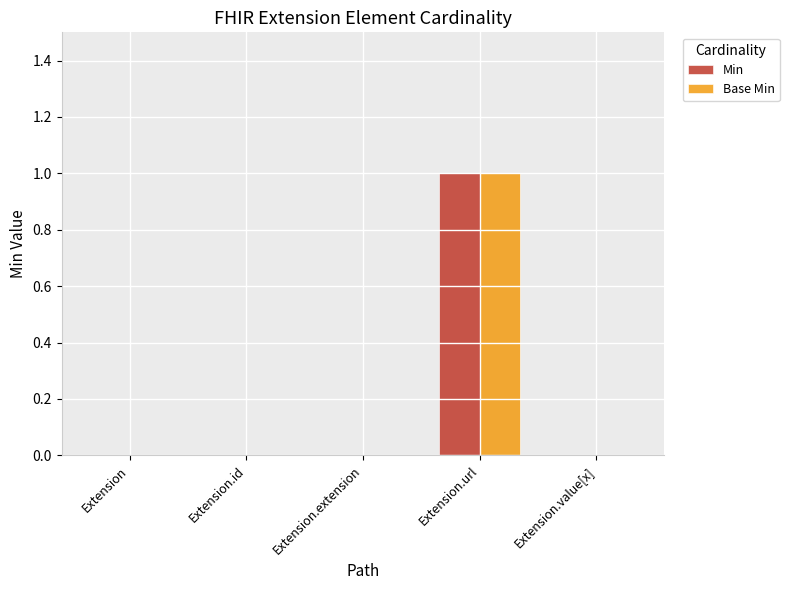

Reading right to left, transcribe all the data shown in this chart.

Min: 0	1	0	0	0
Base Min: 0	1	0	0	0